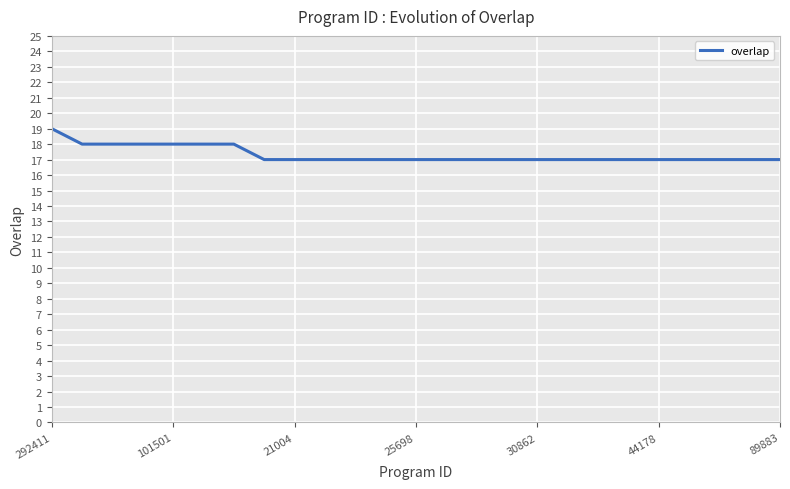

What is the minimum value shown in the chart?

17